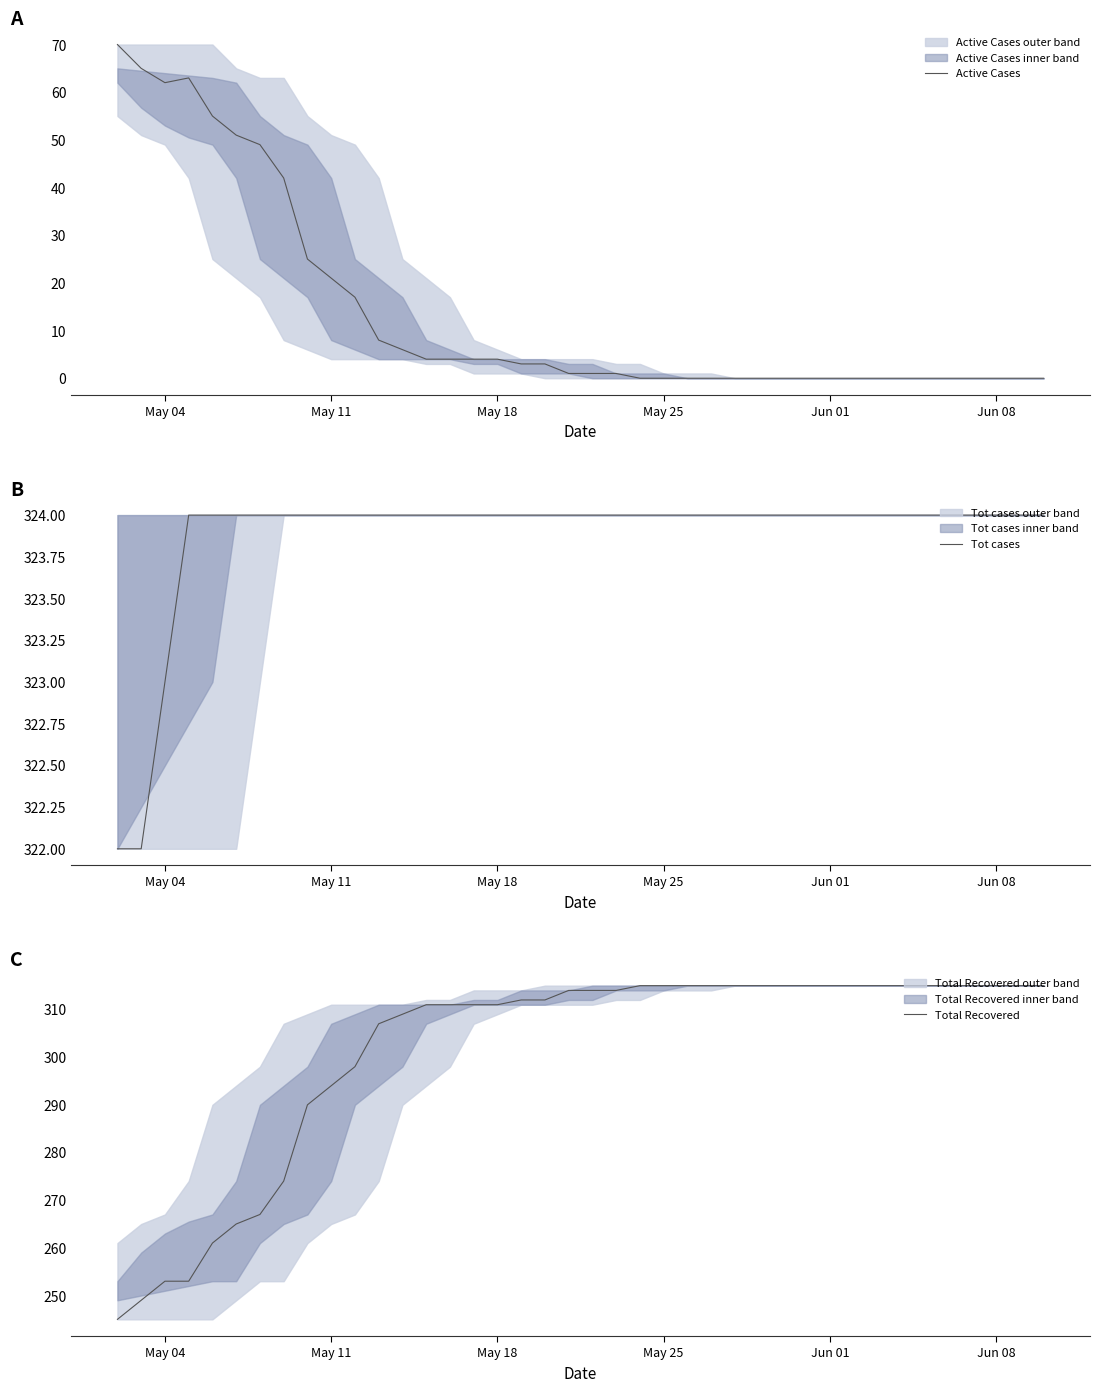

True or false: Total Recovered has a value of 115 at Jun 08.

False